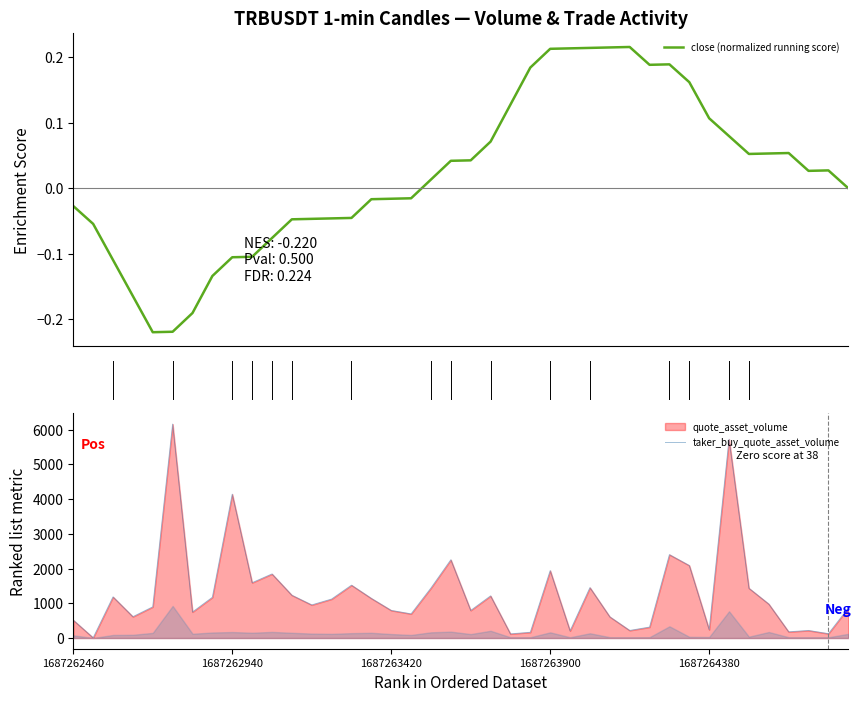

Does the chart display data point markers on the line(s)?

No